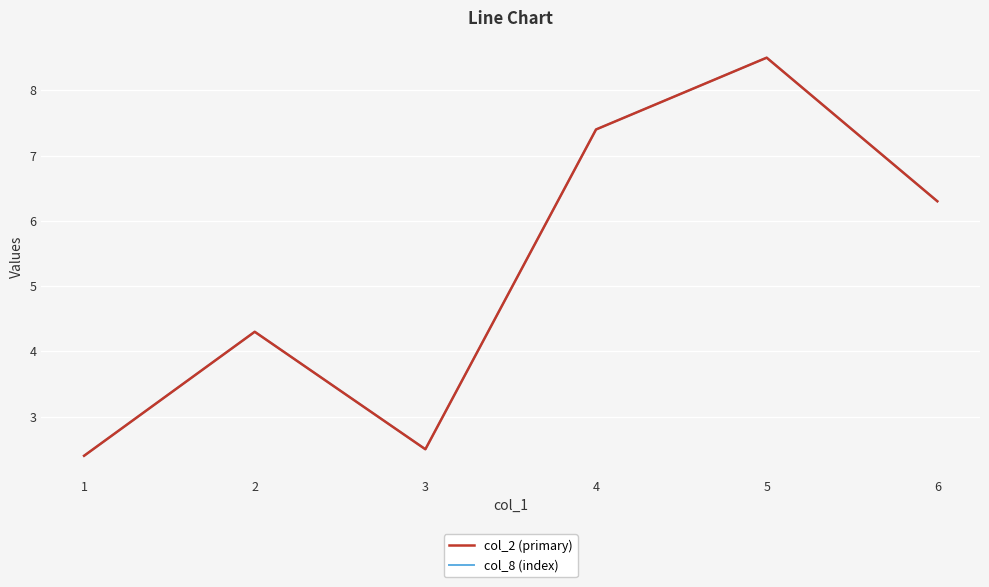

List the labels in order of col_8 (index) value, largest first.

5, 4, 6, 2, 3, 1